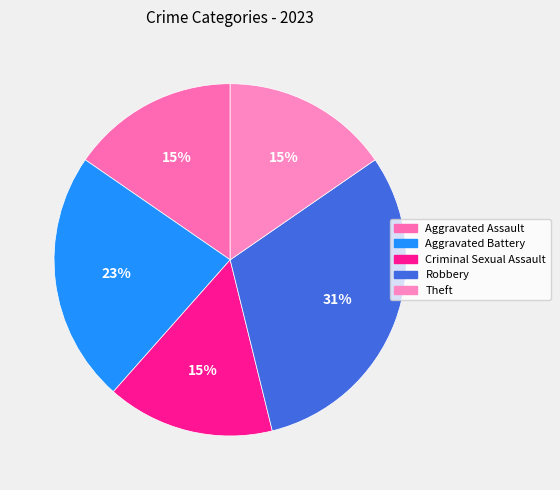

What is the change in value from Aggravated Battery to Theft?

-1